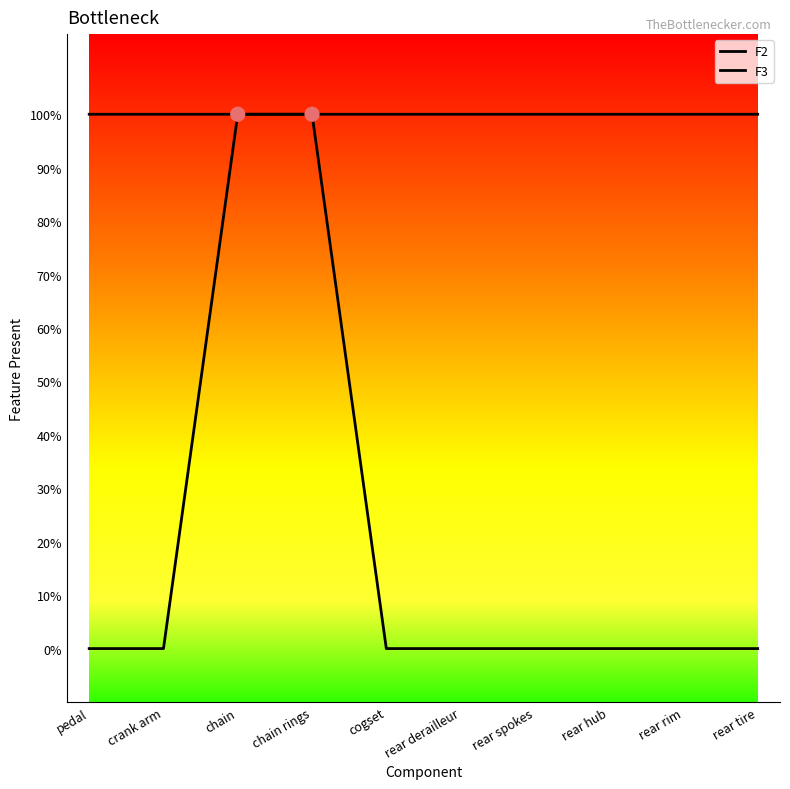

At how many categories does at least one series exceed 0?

10